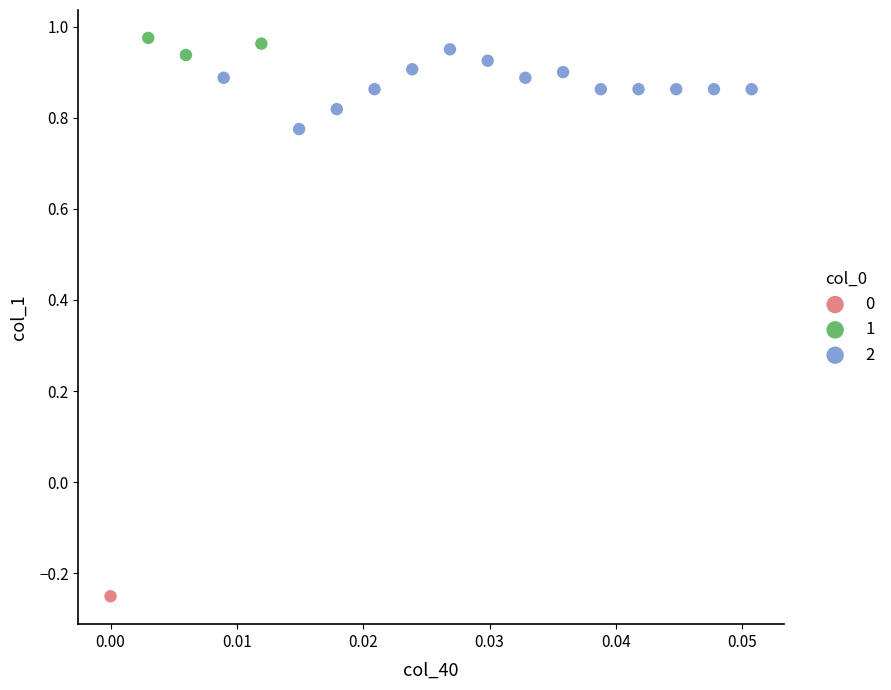

Which series contains the highest Y value?

1